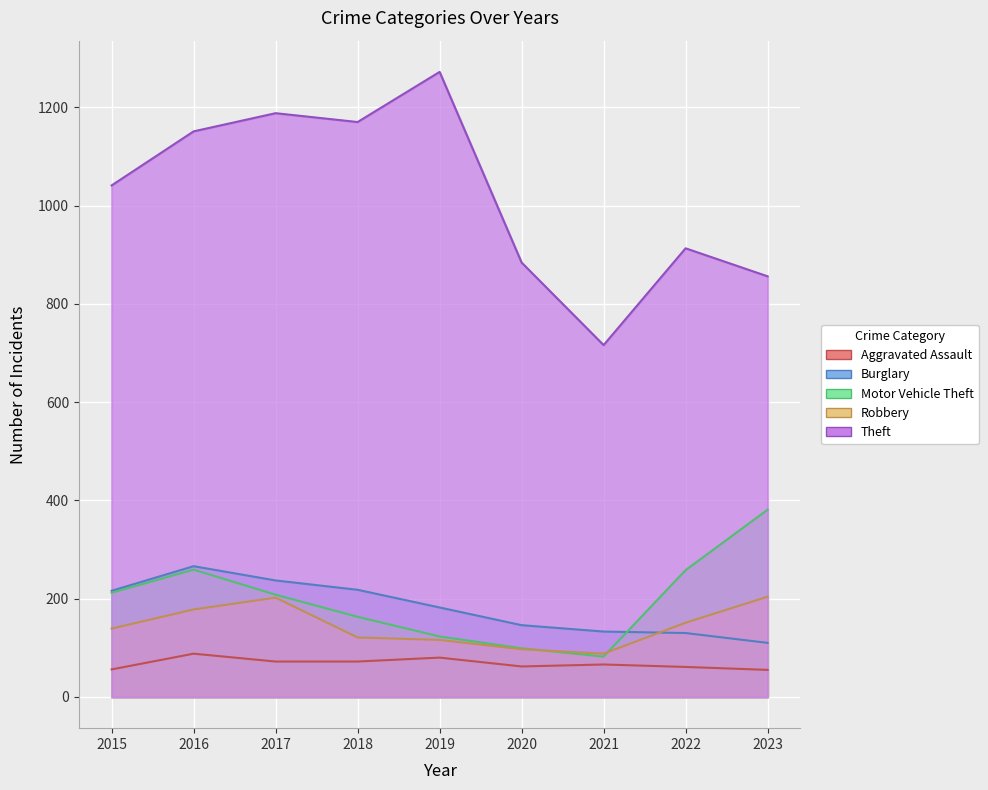

What is the average value of the Burglary series?

182